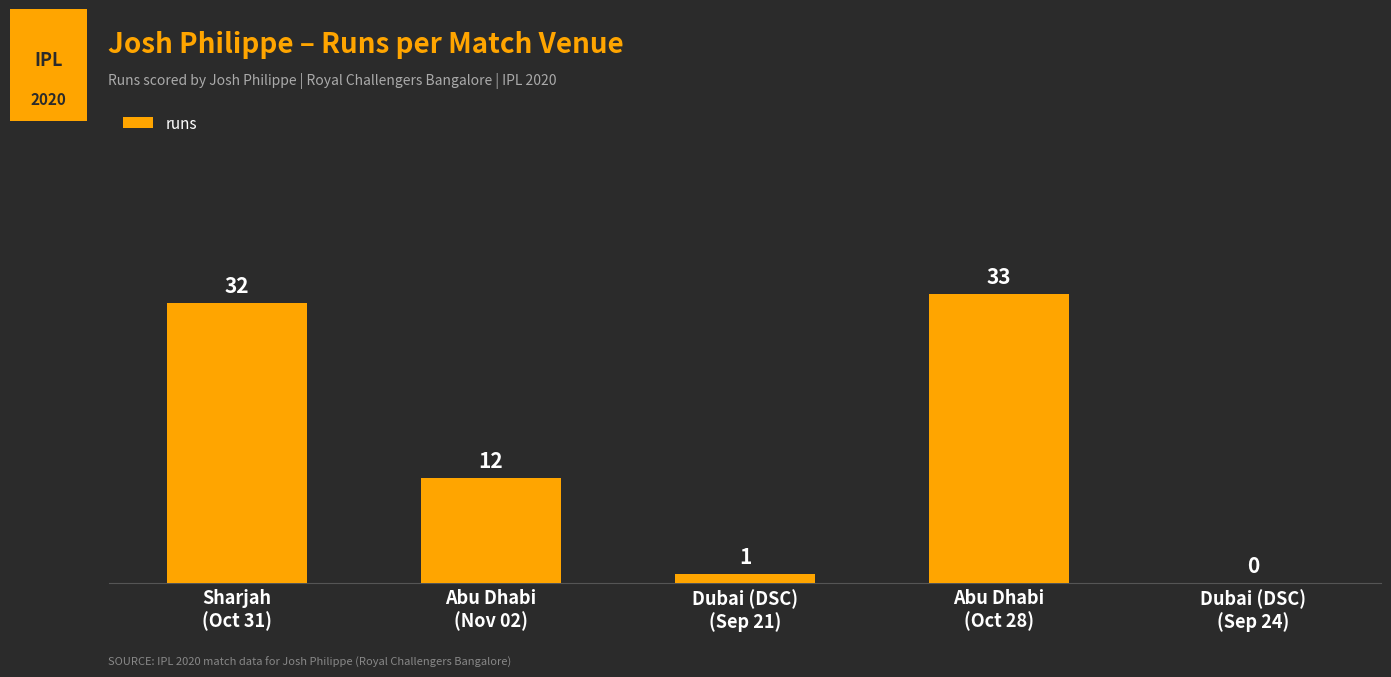

How many positive values are there?

4